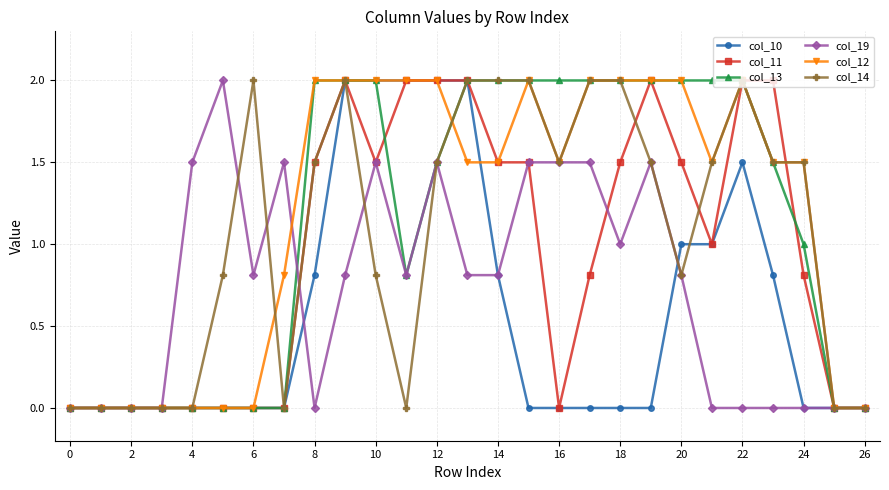

What is the value of the col_14 point at the 23rd from the left?

2.0